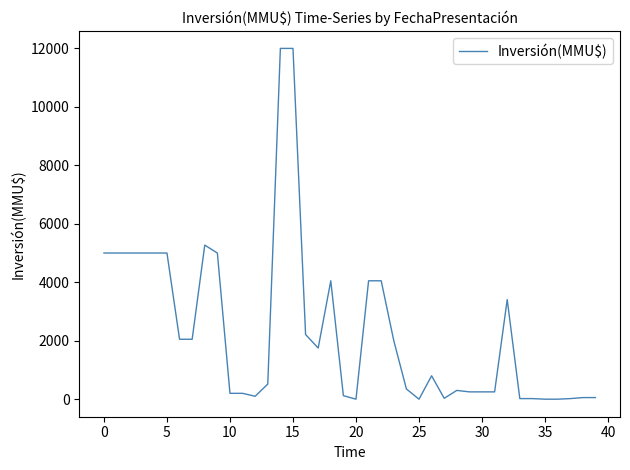

What is the maximum value shown in the chart?

12000